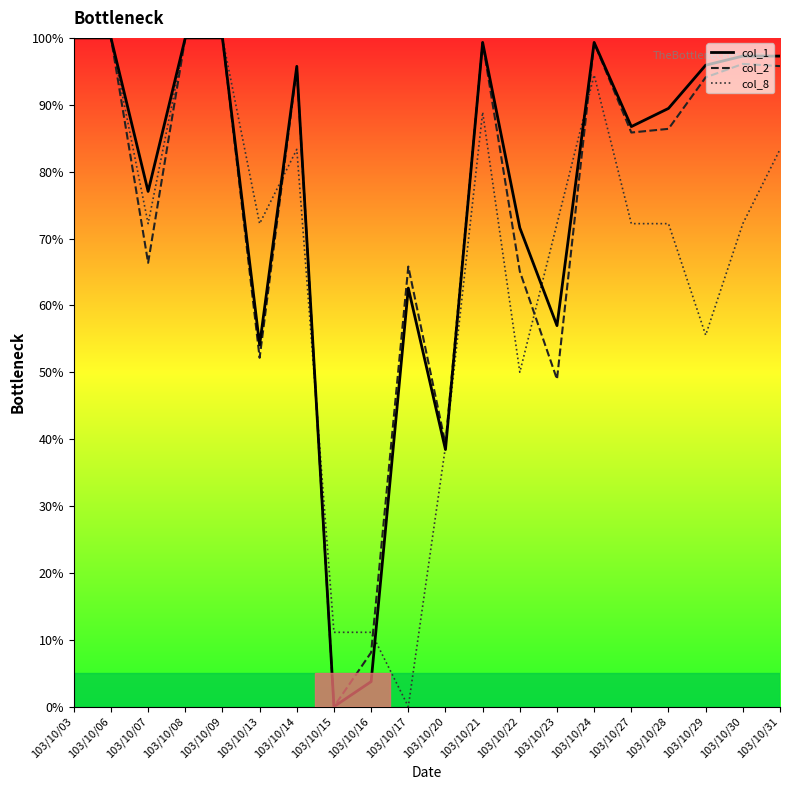

The value of col_1 at 103/10/30 is 63.1. True or false?

False